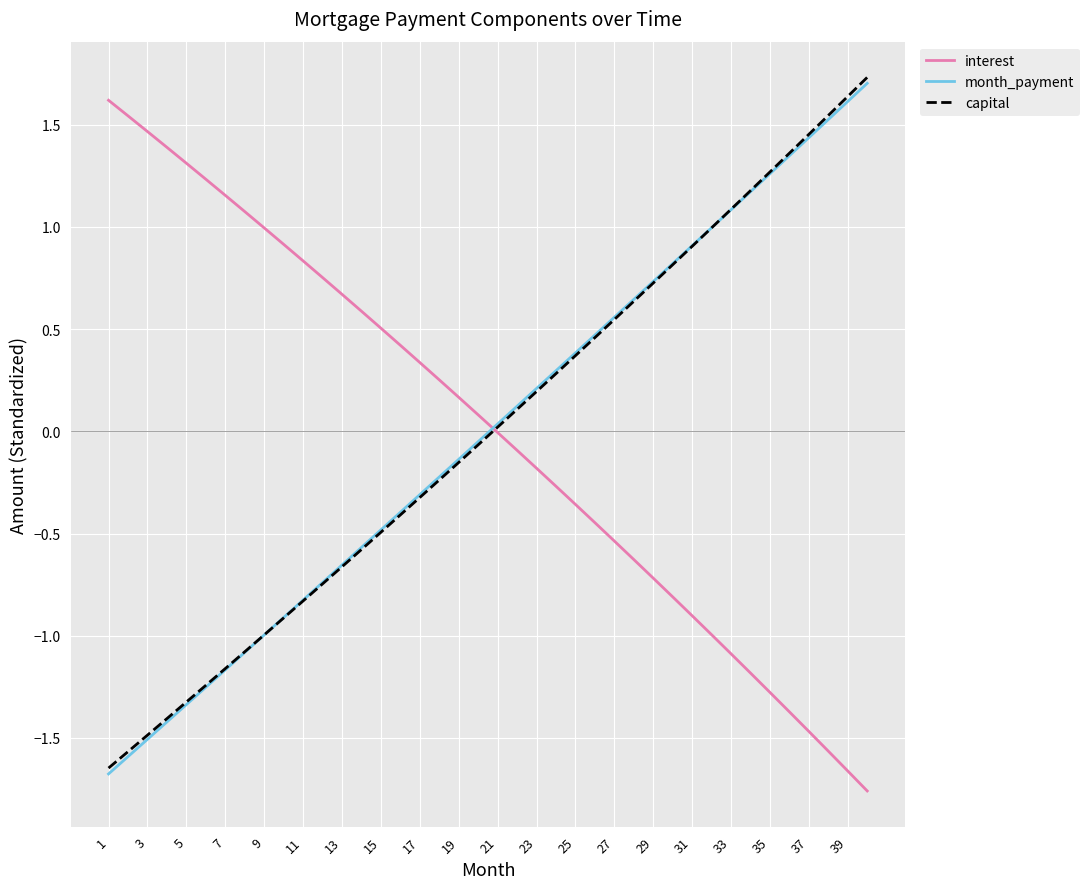

Which series ends up on top after the final intersection of interest and capital?

capital